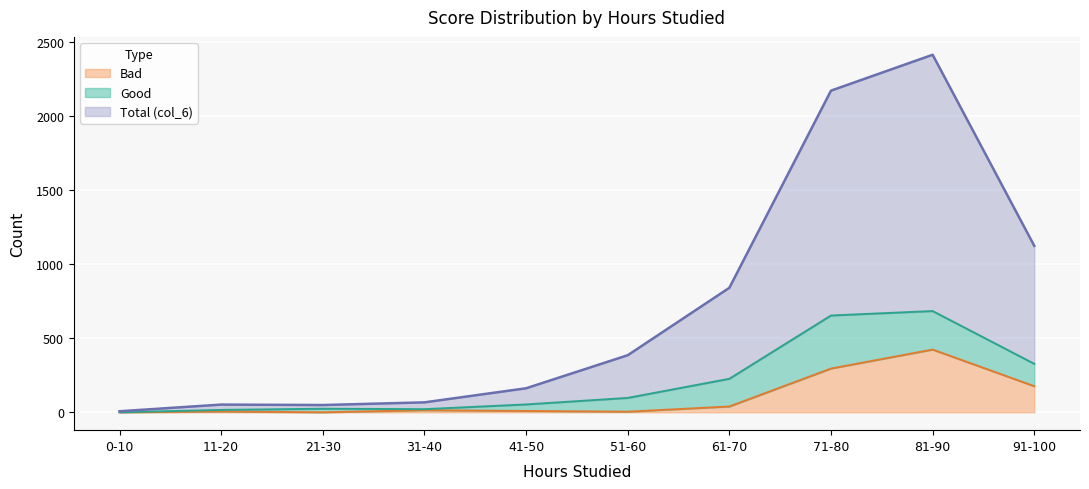

The Bad series shows -242 at 21-30. True or false?

False